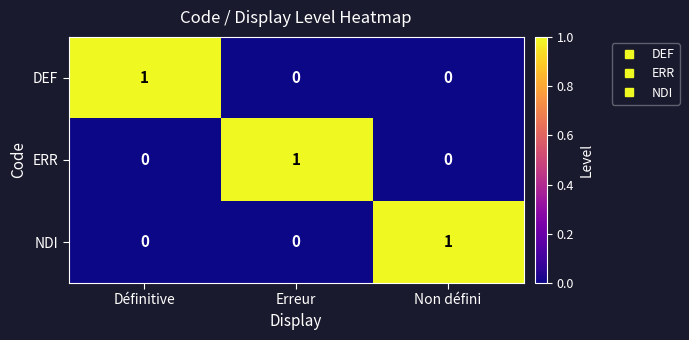

Which category has the highest value in the DEF series?

Définitive